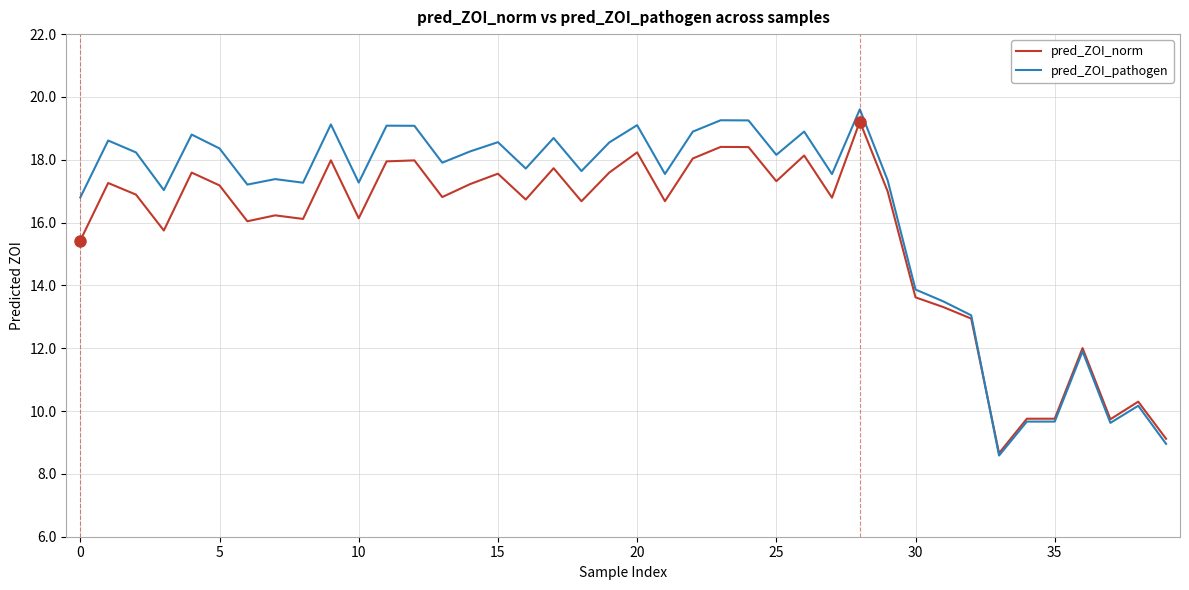

Which series has the largest range (max minus min)?

pred_ZOI_pathogen